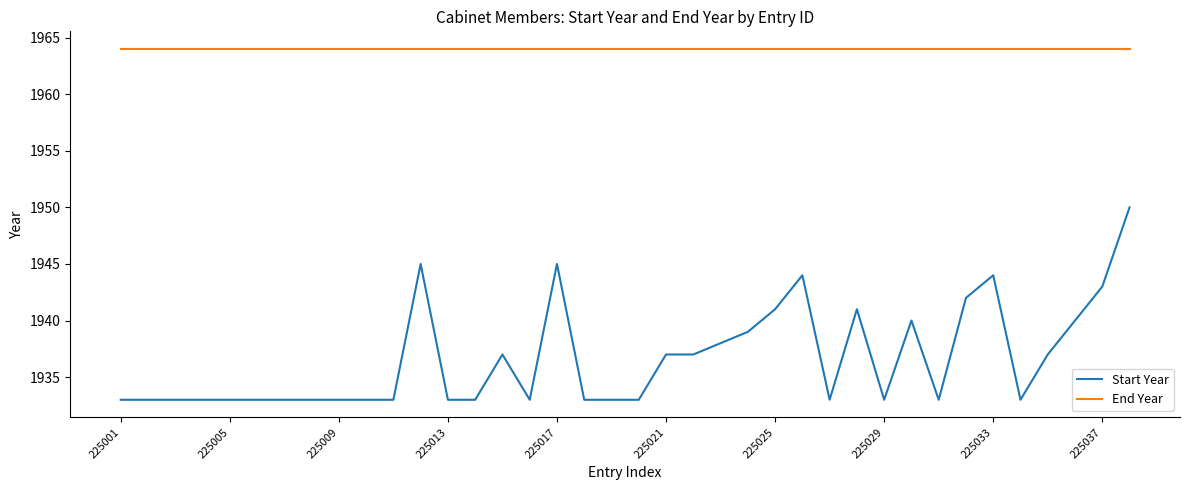

Which series has the largest total across all categories?

End Year